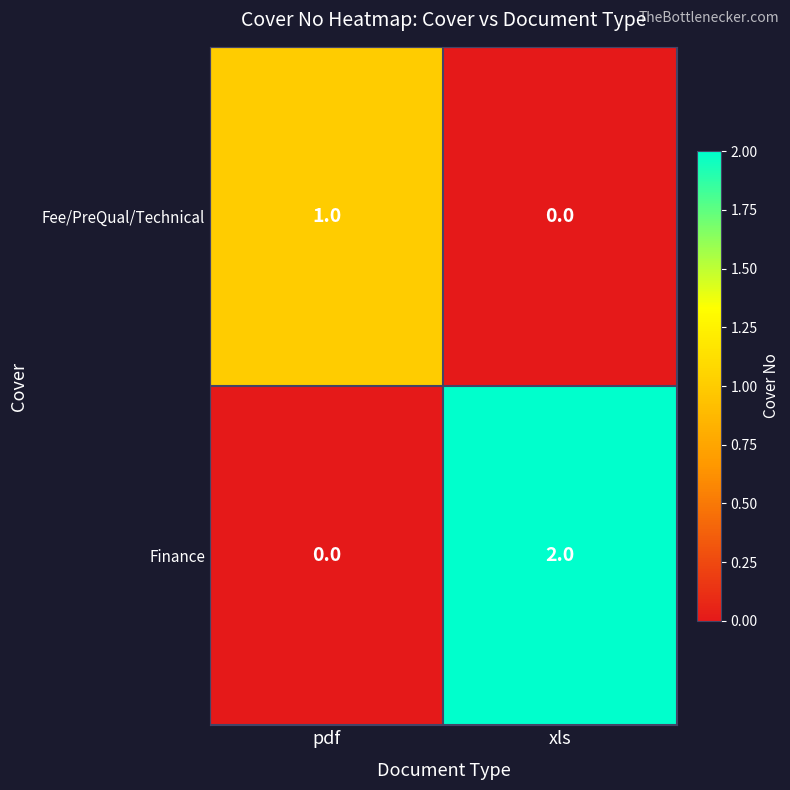

List the series in order of their peak value, highest first.

Finance, Fee/PreQual/Technical